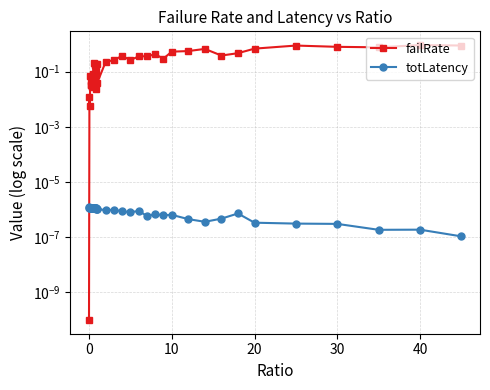

How many data points does each series have?

40